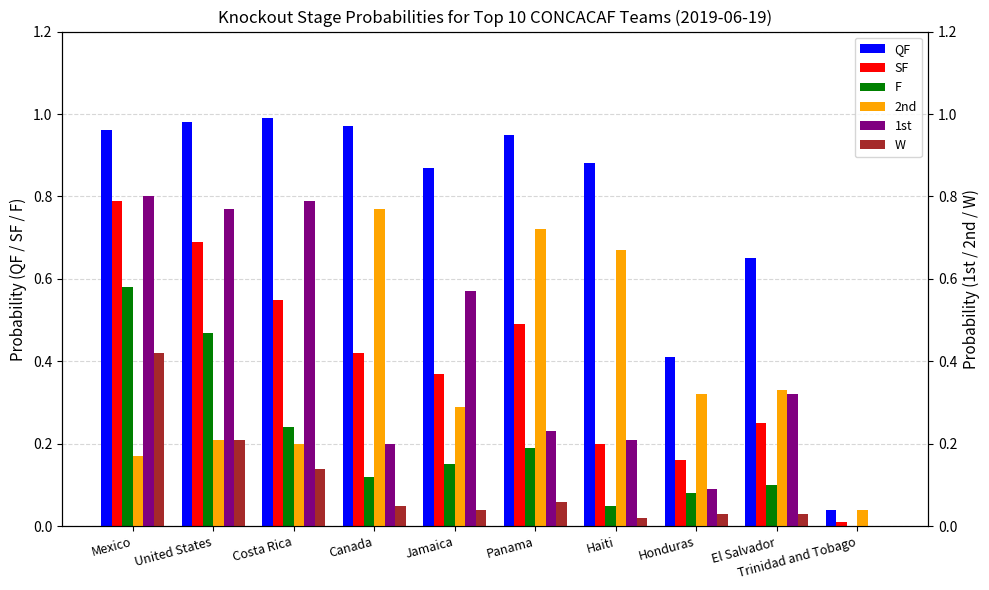

What is the difference between the W values at Canada and Mexico?

0.4